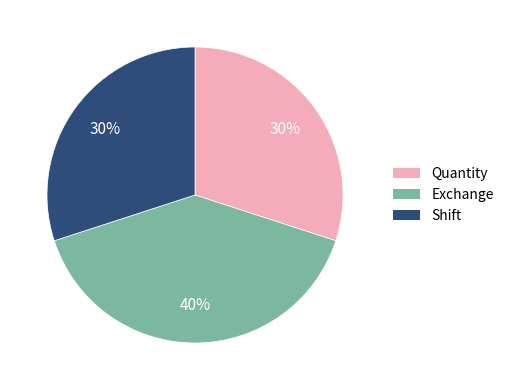

What is the ratio of the value at Quantity to the value at Exchange?

0.8